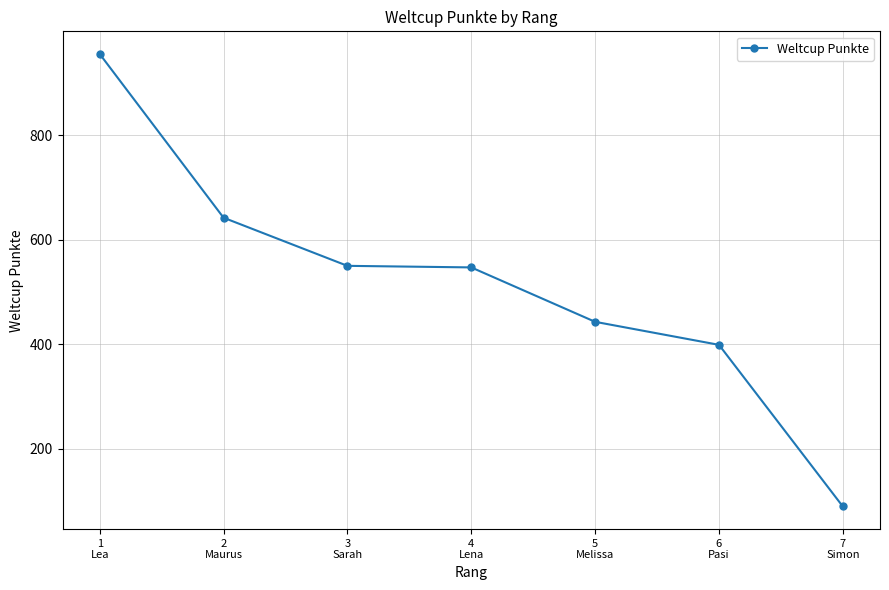

What is the difference between the second highest and second lowest values?

243